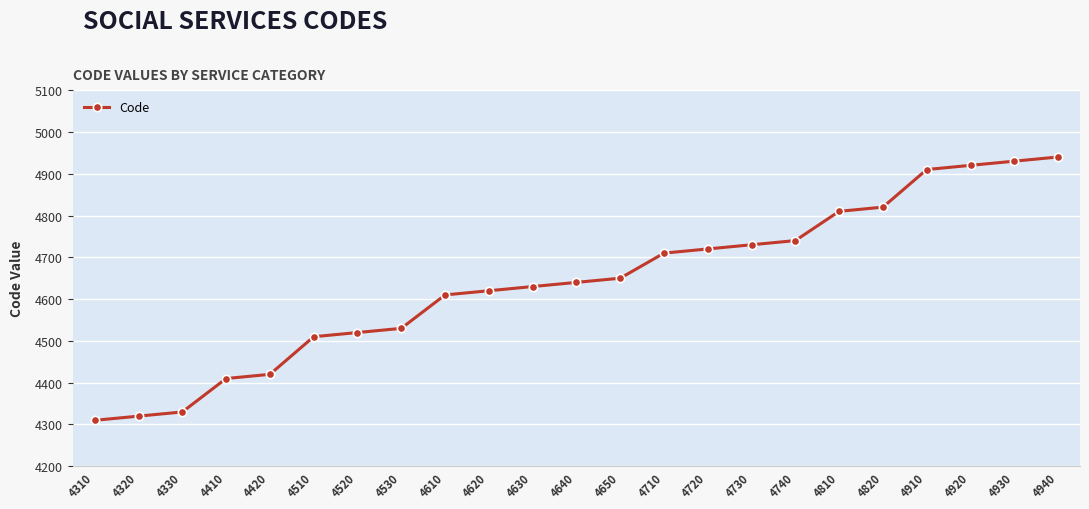

Which label corresponds to the largest value in the chart?

4940